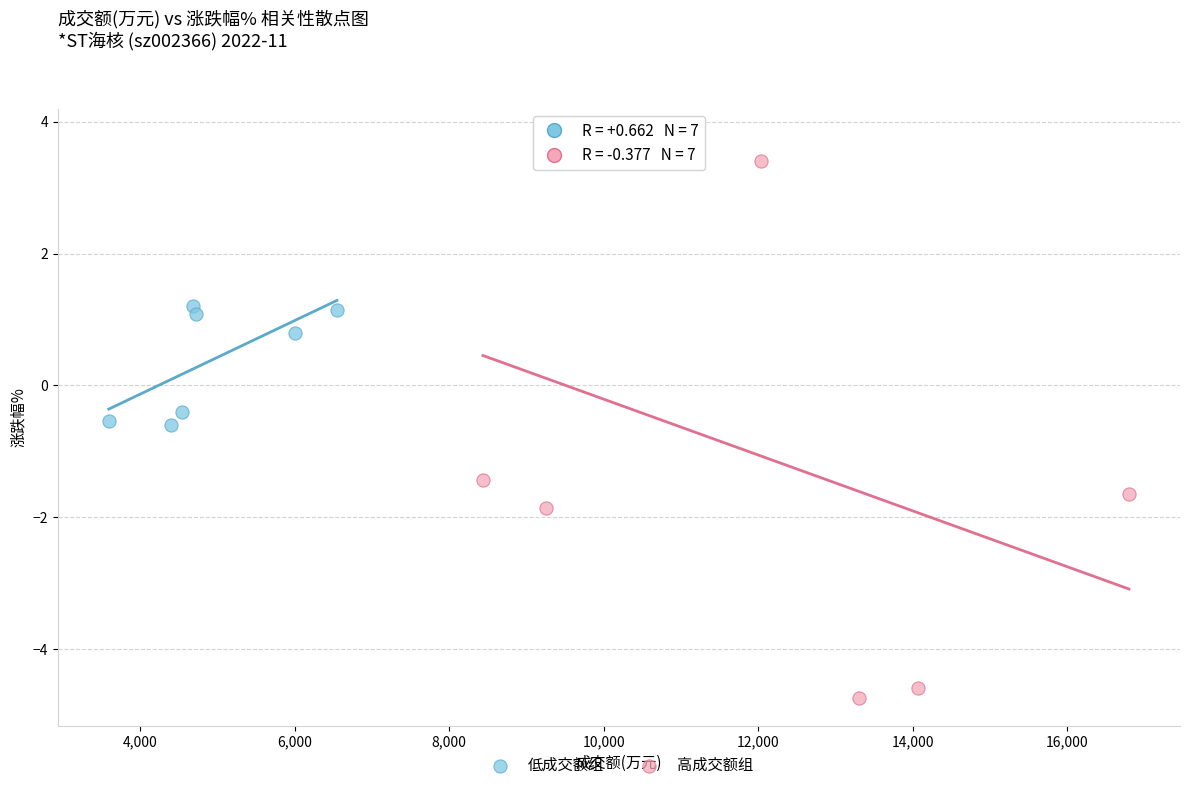

Which series has the widest spread of Y values?

高成交额组